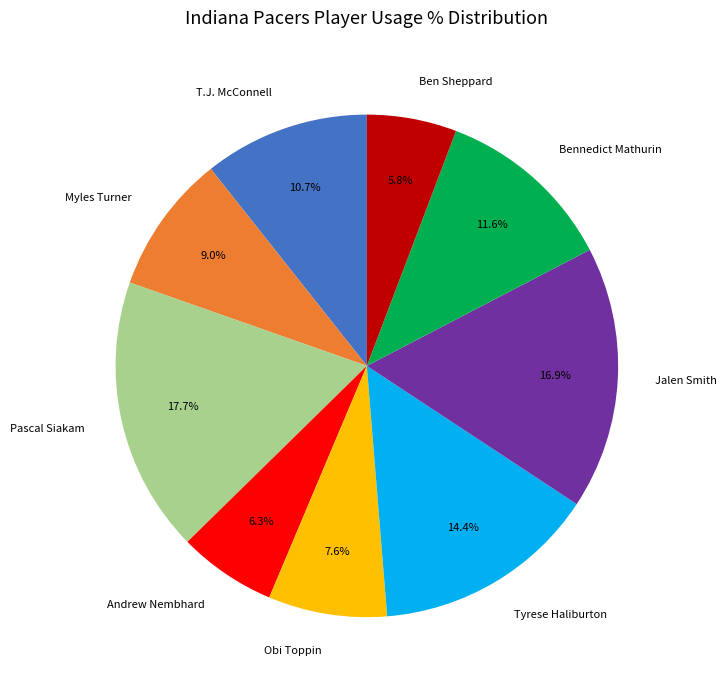

To the nearest percent, what portion does Andrew Nembhard represent?

6%